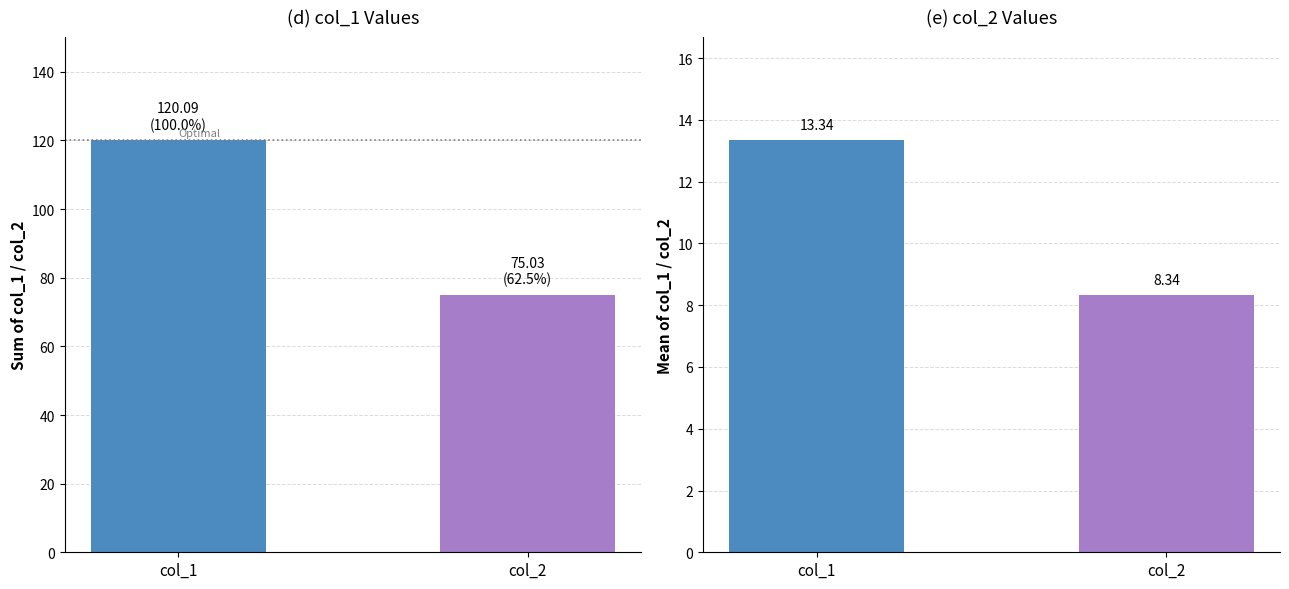

Rank the categories by col_2 value from highest to lowest.

col_1, col_2